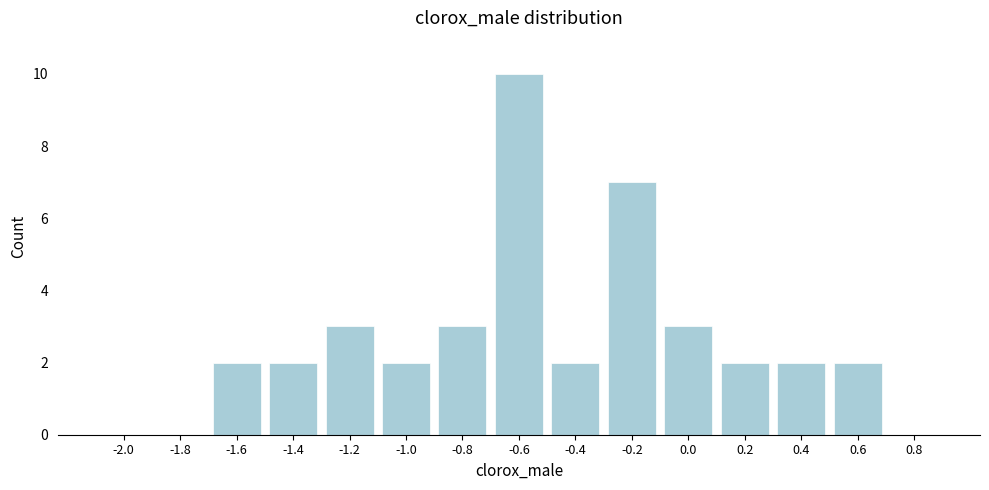

Reading left to right, transcribe all the data shown in this chart.

-2.0=0	-1.8=0	-1.6=2	-1.4=2	-1.2=3	-1.0=2	-0.8=3	-0.6=10	-0.4=2	-0.2=7	0.0=3	0.2=2	0.4=2	0.6=2	0.8=0